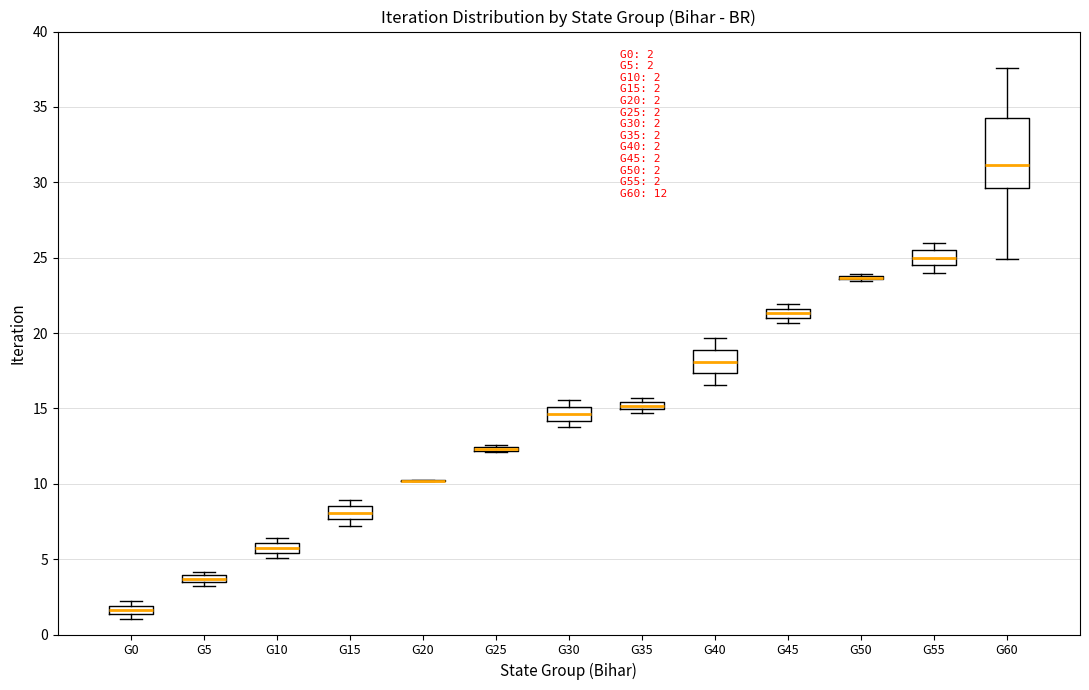

Comparing the boxes themselves (not the whiskers), which one is the tallest?

G60